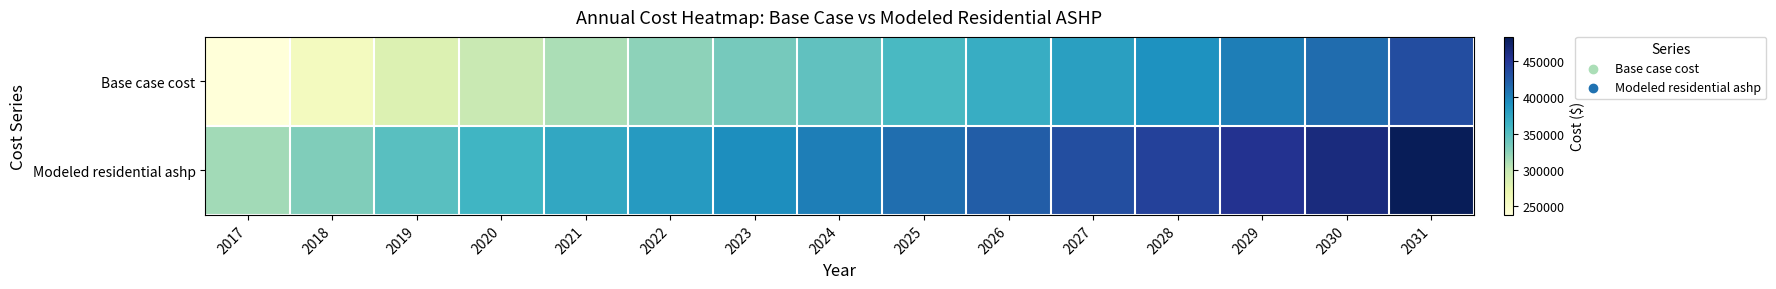

Reading left to right, extract all data points from this chart.

Base case cost: 2017=237366.6	2018=256845.0	2019=281930.7	2020=297812.9	2021=311247.4	2022=323799.2	2023=334183.7	2024=344702.2	2025=355983.8	2026=368068.7	2027=379029.7	2028=390124.8	2029=402719.2	2030=412717.1	2031=434400.1
Modeled residential ashp: 2017=315059.9	2018=329719.1	2019=348250.7	2020=361048.6	2021=372362.6	2022=383179.6	2023=392600.2	2024=402154.9	2025=412279.9	2026=423015.4	2027=433012.6	2028=443143.8	2029=454388.8	2030=463808.5	2031=483949.3